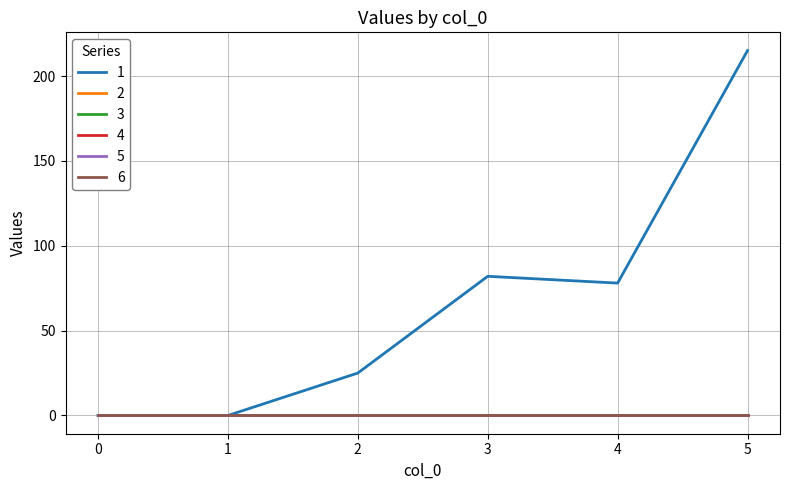

The value of 5 at 1 is 0. True or false?

True